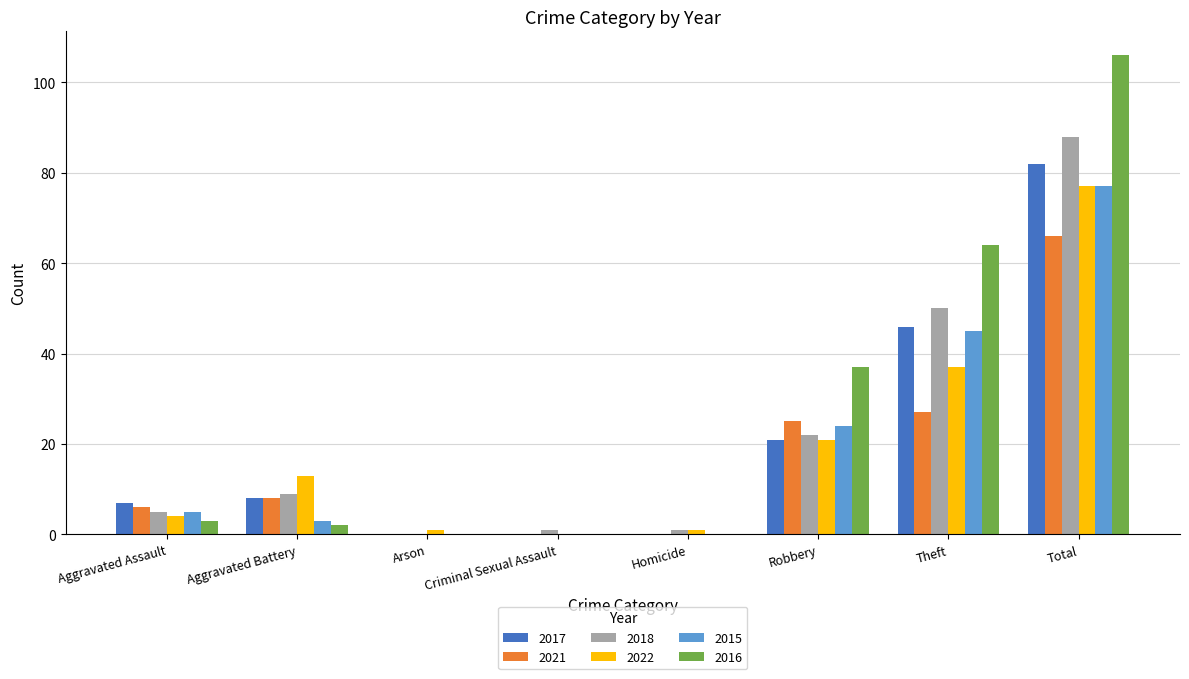

Reading left to right, list all the values displayed in this chart.

2017: Aggravated Assault=7	Aggravated Battery=8	Arson=0	Criminal Sexual Assault=0	Homicide=0	Robbery=21	Theft=46	Total=82
2021: Aggravated Assault=6	Aggravated Battery=8	Arson=0	Criminal Sexual Assault=0	Homicide=0	Robbery=25	Theft=27	Total=66
2018: Aggravated Assault=5	Aggravated Battery=9	Arson=0	Criminal Sexual Assault=1	Homicide=1	Robbery=22	Theft=50	Total=88
2022: Aggravated Assault=4	Aggravated Battery=13	Arson=1	Criminal Sexual Assault=0	Homicide=1	Robbery=21	Theft=37	Total=77
2015: Aggravated Assault=5	Aggravated Battery=3	Arson=0	Criminal Sexual Assault=0	Homicide=0	Robbery=24	Theft=45	Total=77
2016: Aggravated Assault=3	Aggravated Battery=2	Arson=0	Criminal Sexual Assault=0	Homicide=0	Robbery=37	Theft=64	Total=106